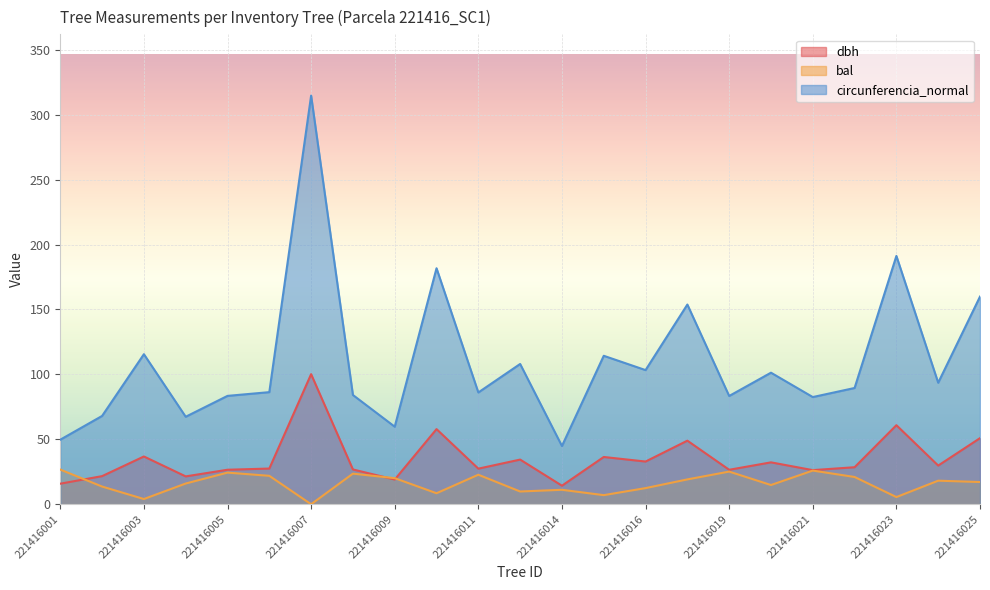

Is the value of dbh at 221416022 greater than the value of circunferencia_normal at 221416001?

No